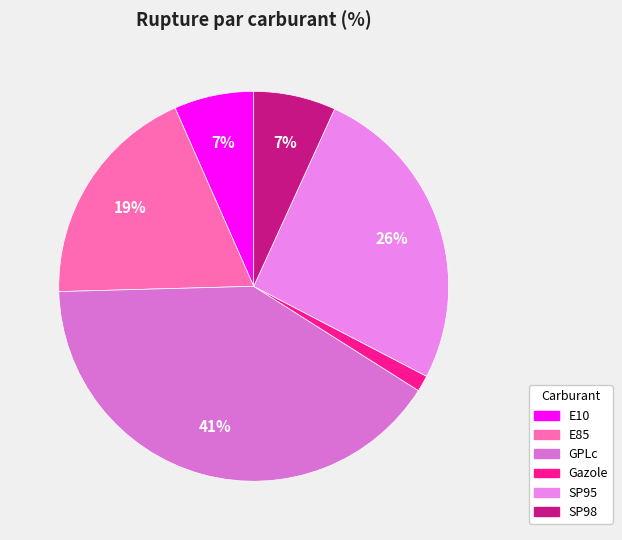

Count the number of slices in the pie.

6